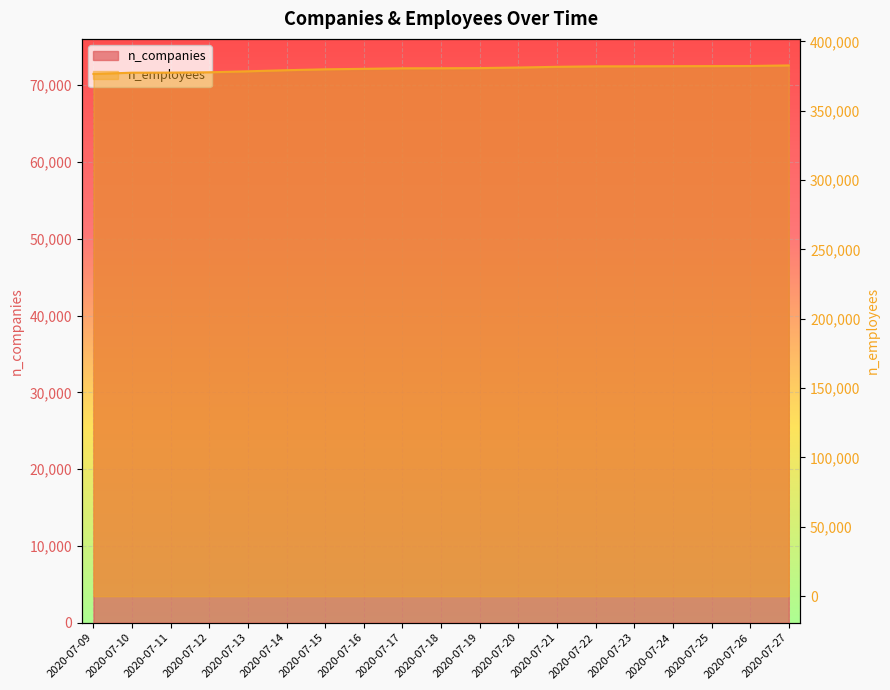

What are all the series names shown in the legend?

n_companies, n_employees